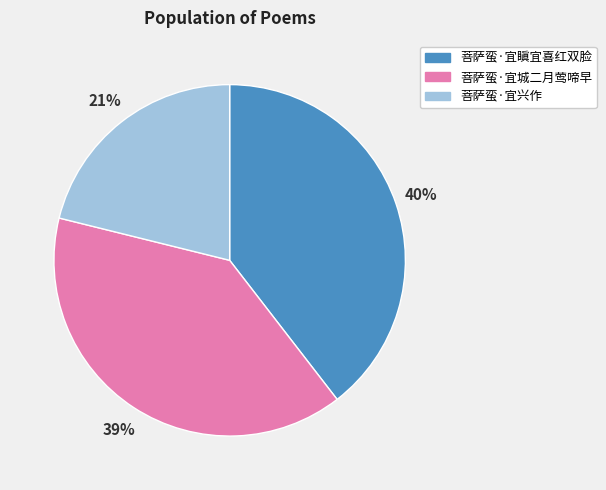

What percentage is the 菩萨蛮·宜瞋宜喜红双脸 slice, to the nearest percent?

40%